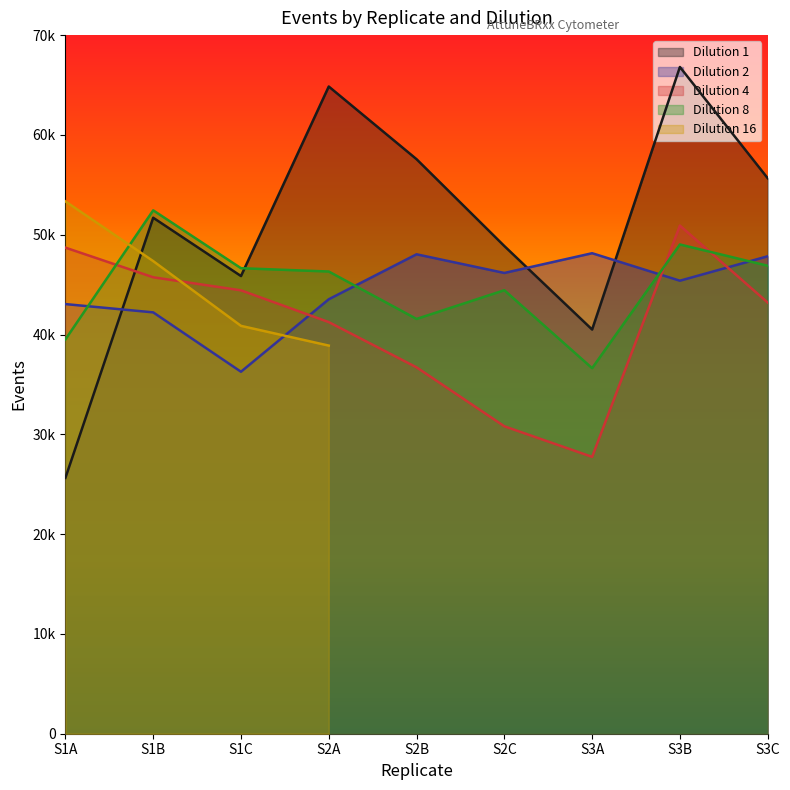

How many data points in Dilution 8 are above 46313?

4